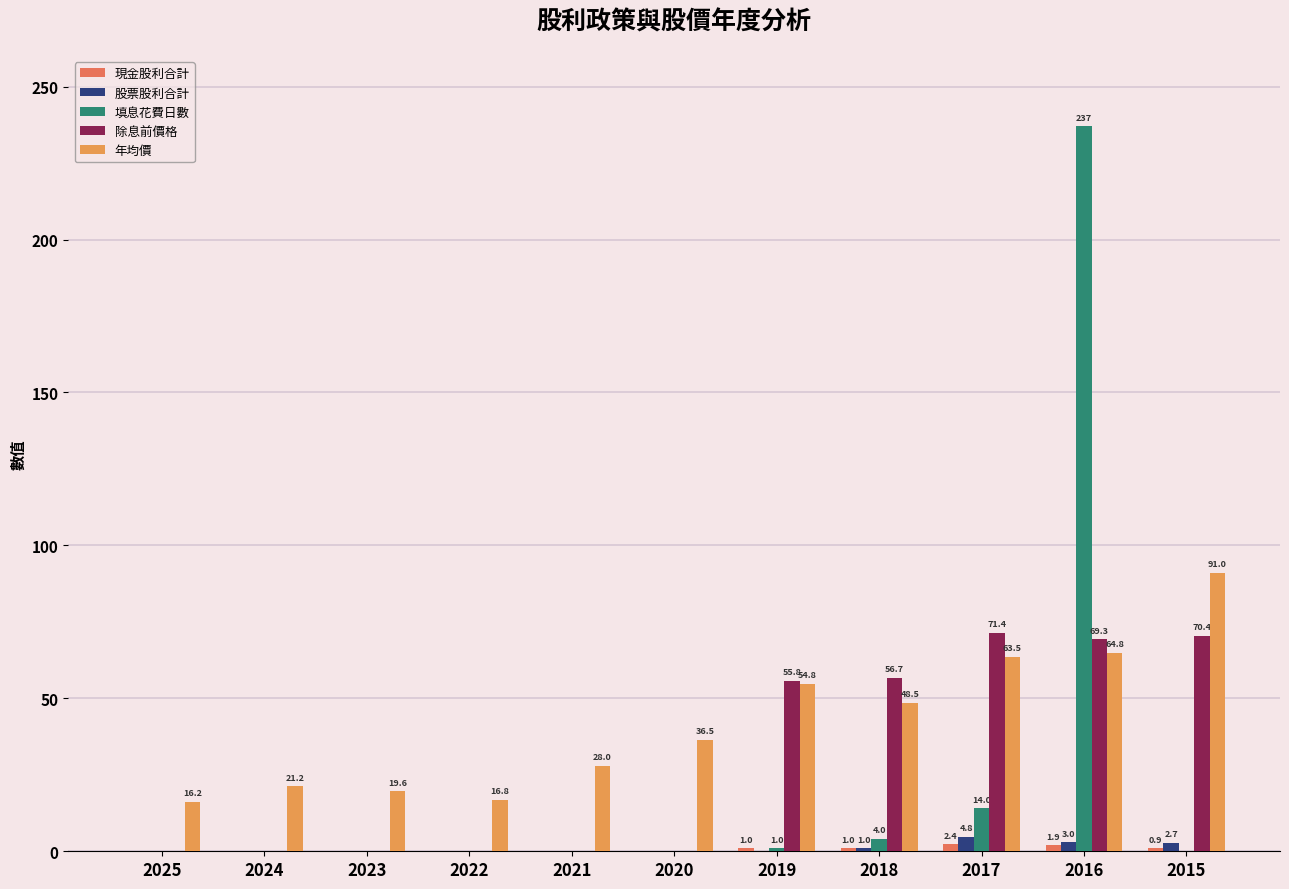

Where is 除息前價格 nearest to the value 35?

2019